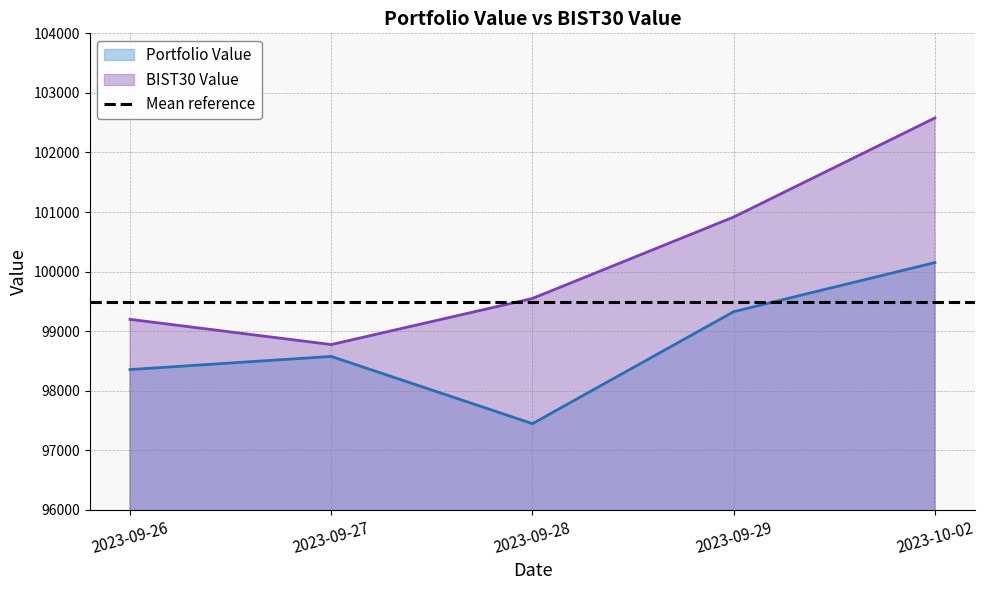

What position from the left is 2023-09-29?

4